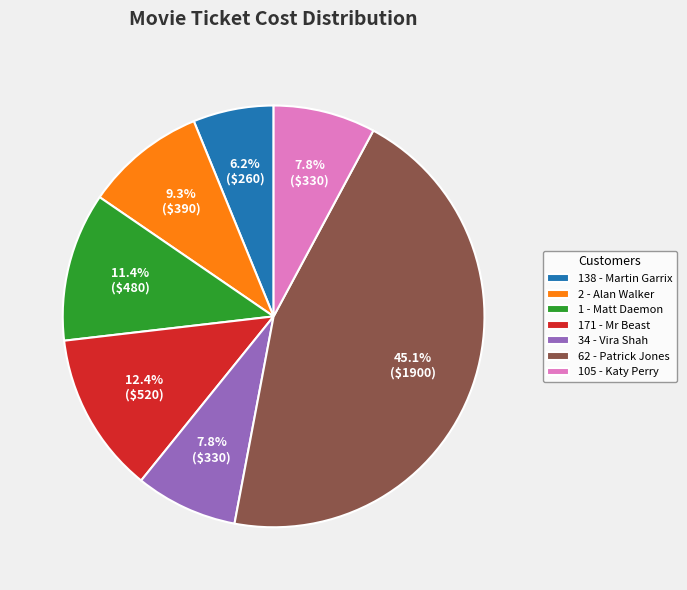

Is there a majority slice in this chart?

No